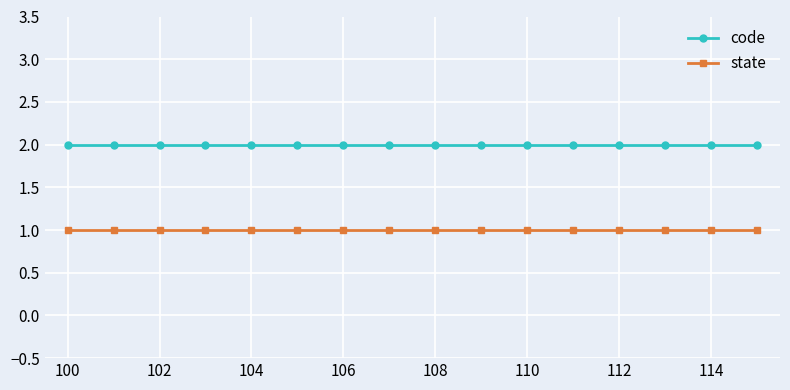

What is the sum of all code values?

32